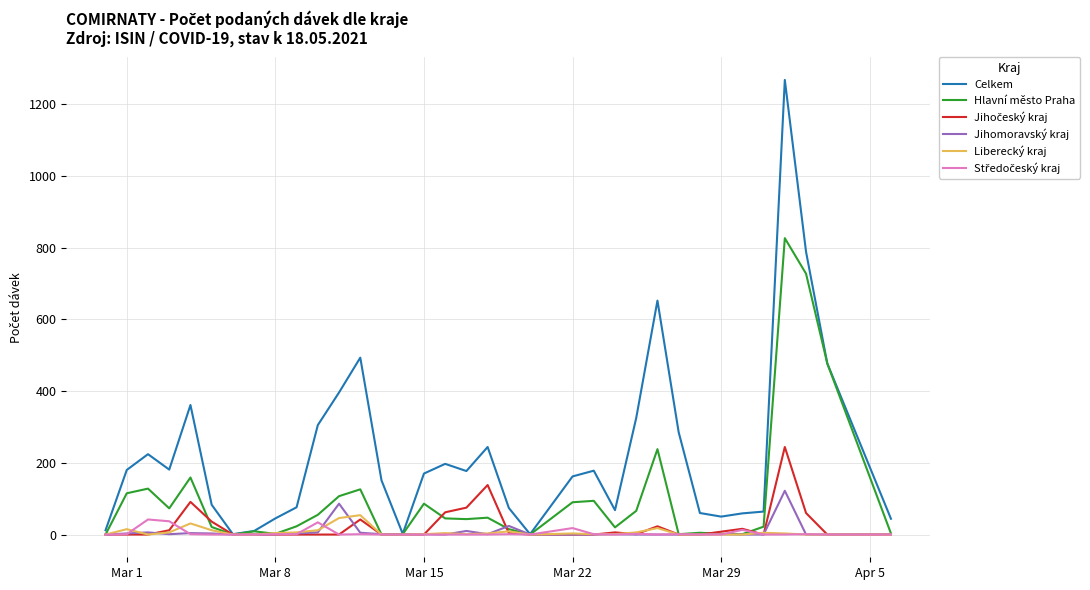

Which series has the largest total across all categories?

Celkem